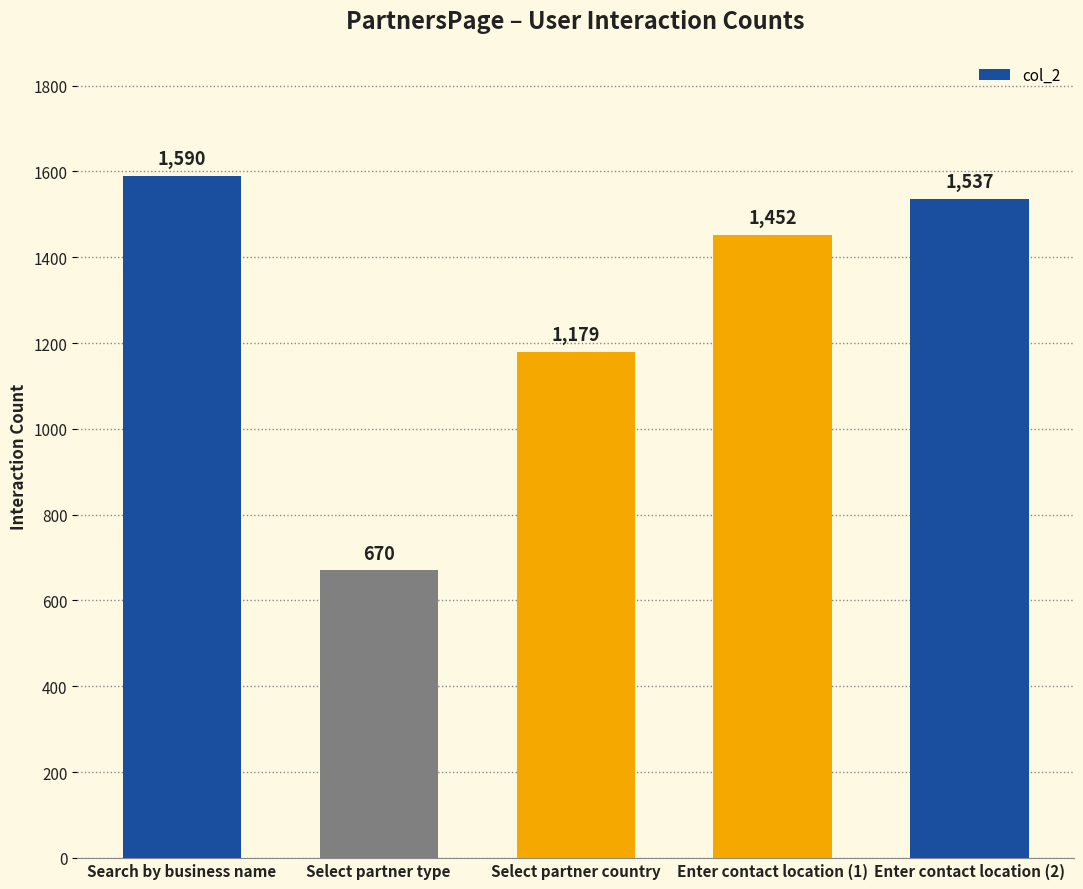

What is the average value?

1286